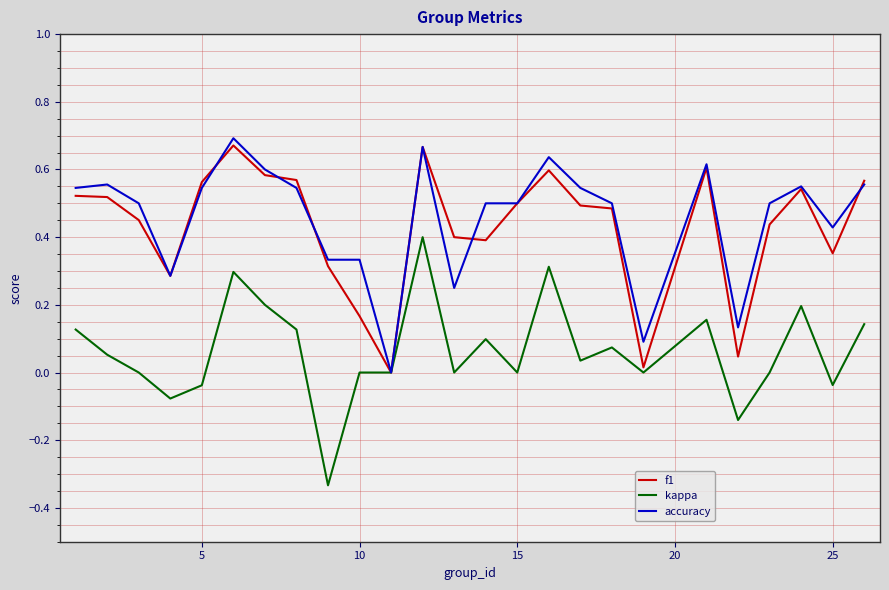

The f1 series shows 0.1 at 15. True or false?

False